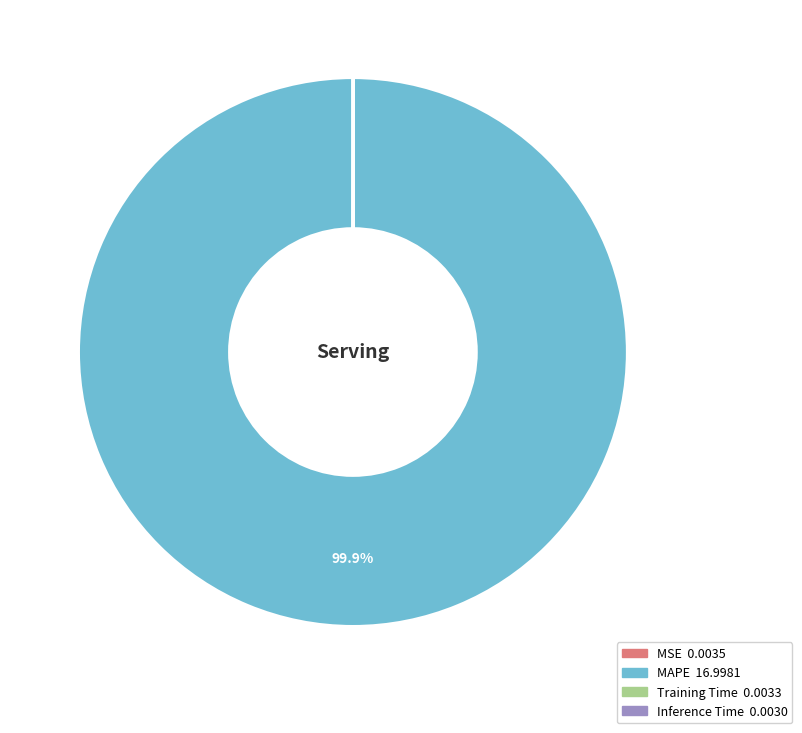

What is the largest slice in the pie chart?

MAPE